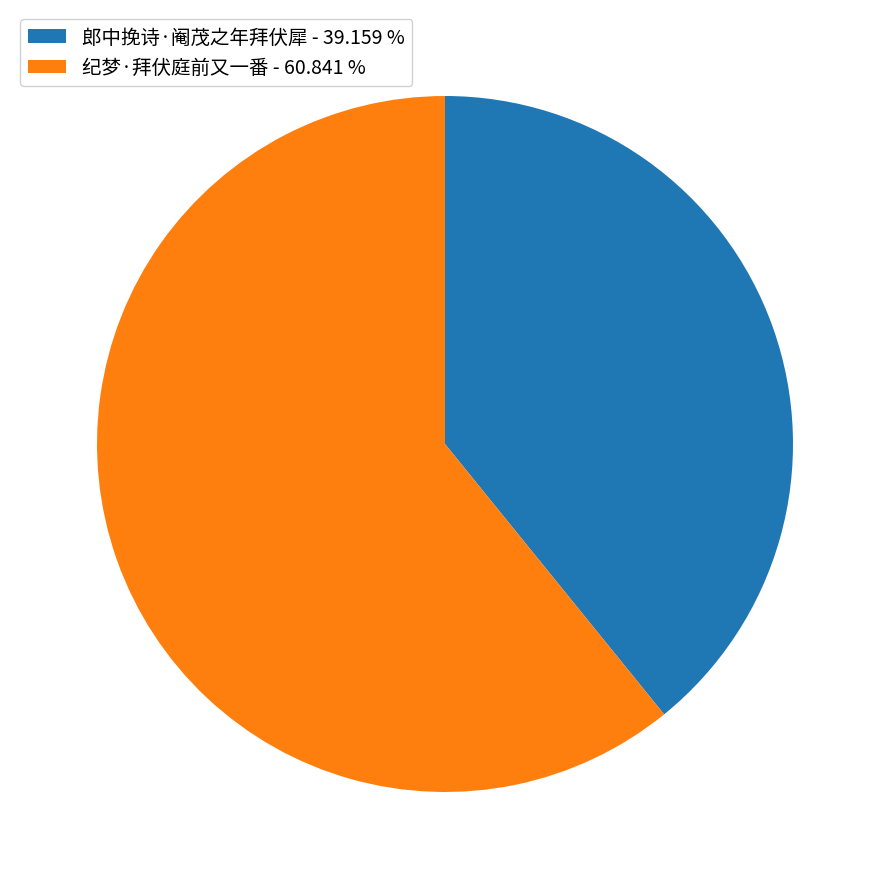

Approximately how many times larger is the value at 纪梦·拜伏庭前又一番 compared to 郎中挽诗·阉茂之年拜伏犀?

1.6